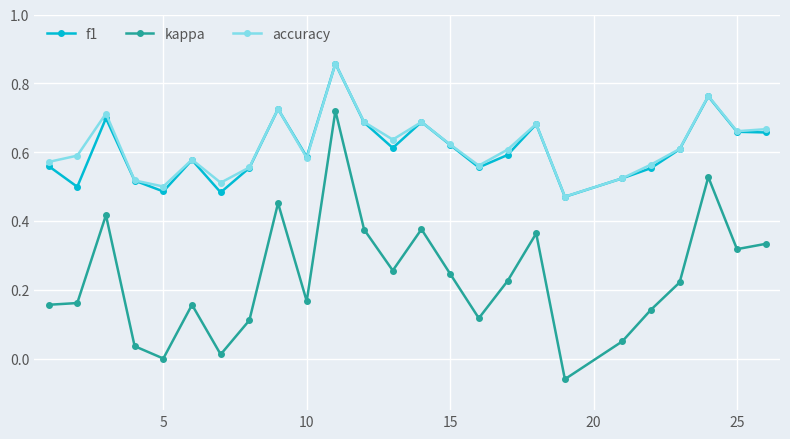

True or false: kappa and accuracy intersect in this chart.

False